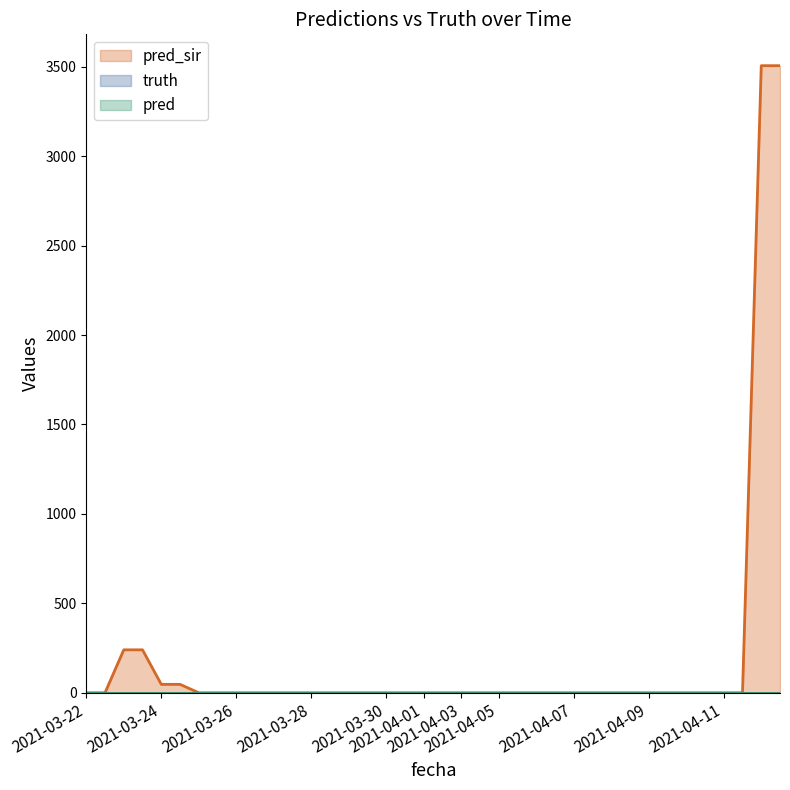

What is the label of the 24th point from the left?

2021-04-05